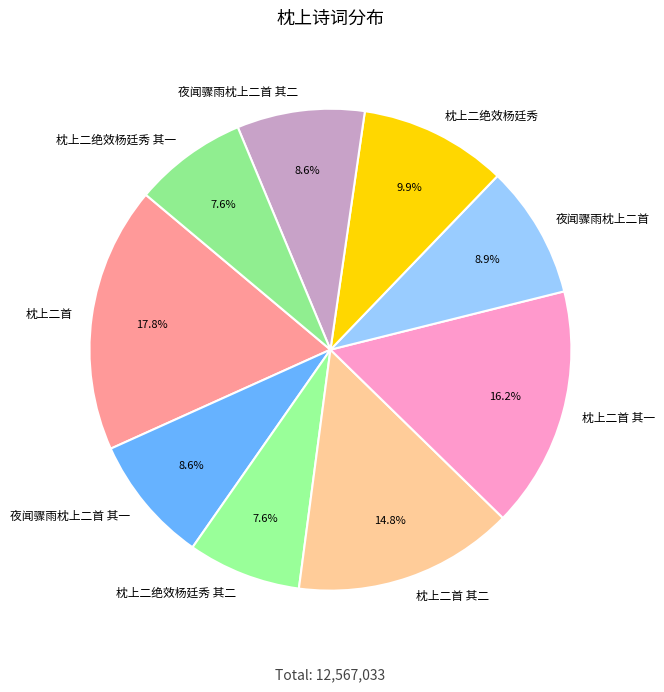

What percentage is NOT represented by 夜闻骤雨枕上二首?

91.1%